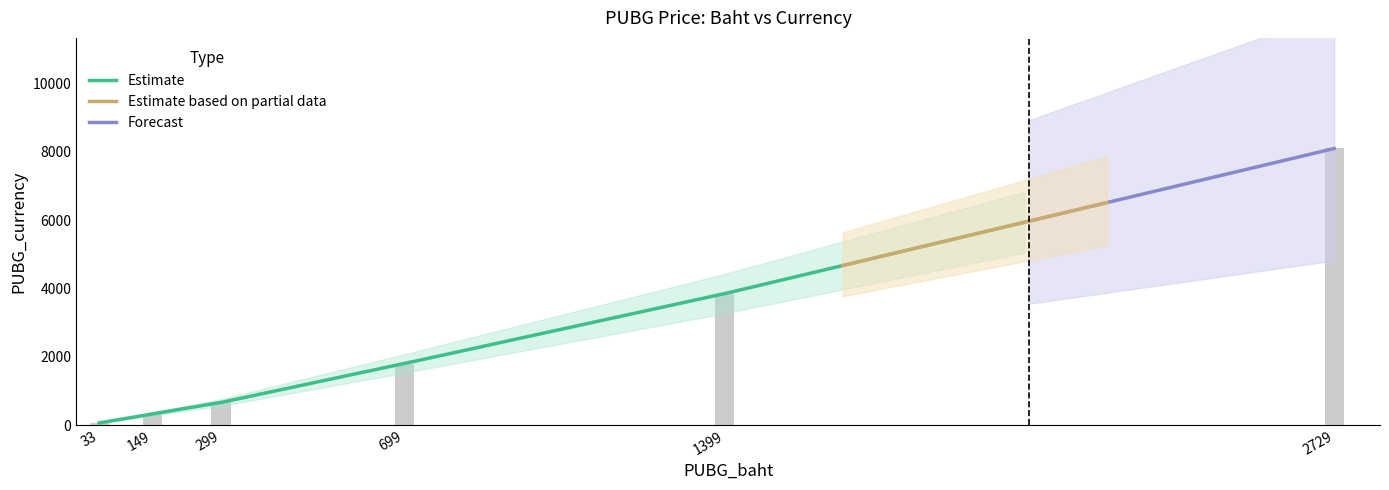

How many categories are shown in the chart?

6